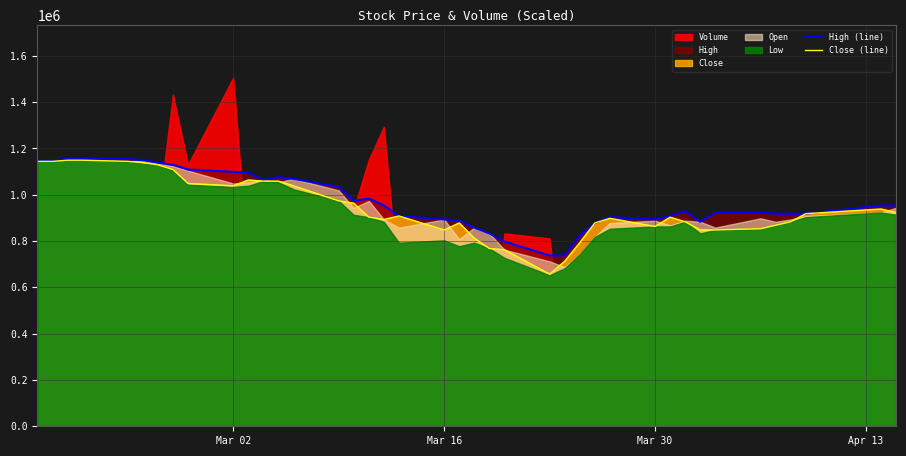

True or false: Close (line) and High (line) intersect in this chart.

False